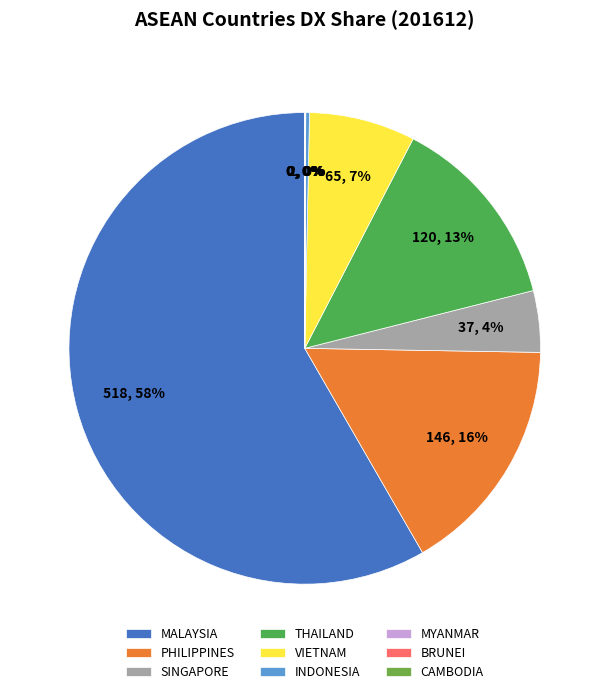

Rank the categories by value from highest to lowest.

MALAYSIA, PHILIPPINES, THAILAND, VIETNAM, SINGAPORE, INDONESIA, MYANMAR, BRUNEI, CAMBODIA